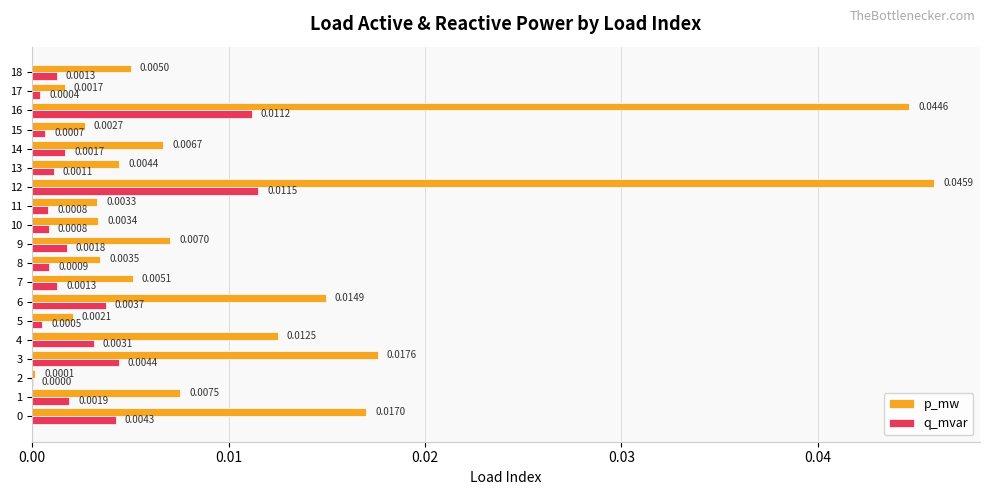

Which series changed the most between 9 and 15?

p_mw